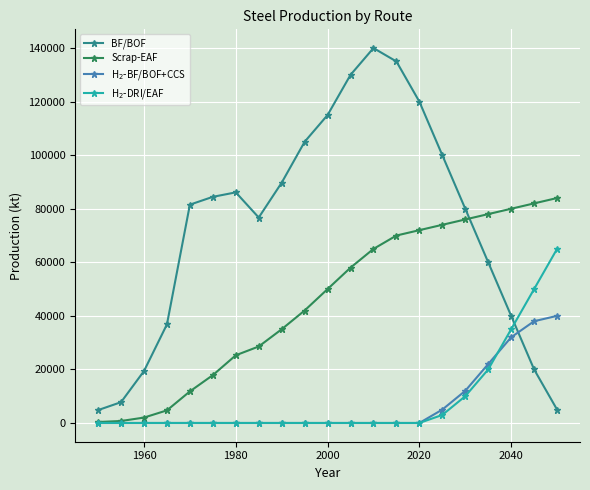

At how many categories does at least one series exceed 111431?

5